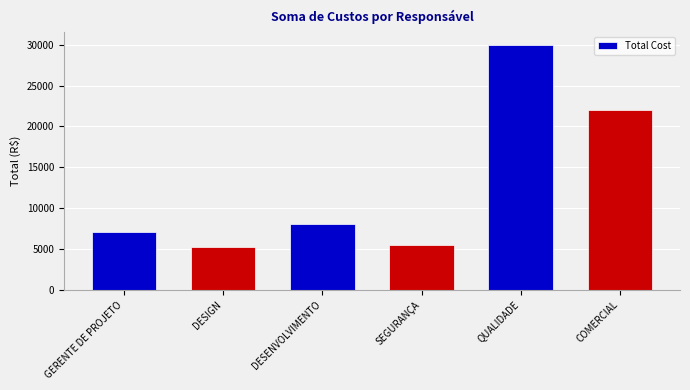

Approximately how many times larger is the value at COMERCIAL compared to SEGURANÇA?

4.0